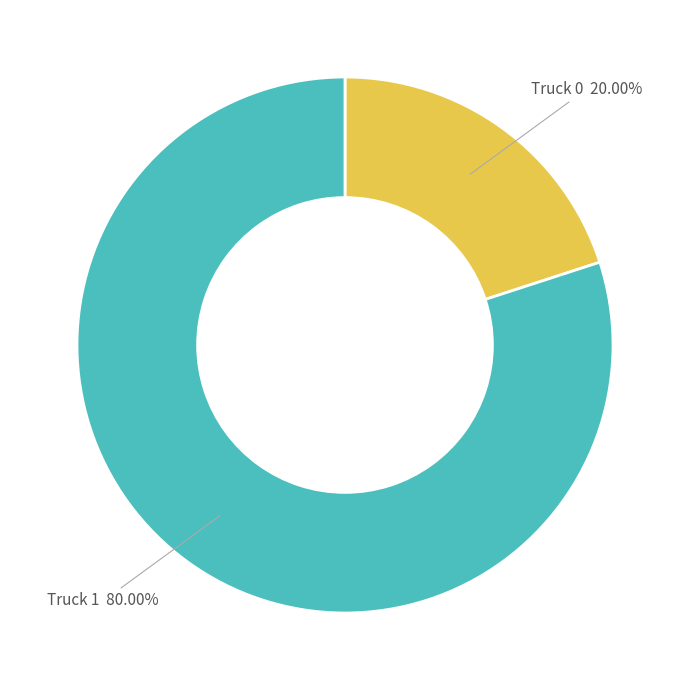

Count the number of slices in the pie.

2